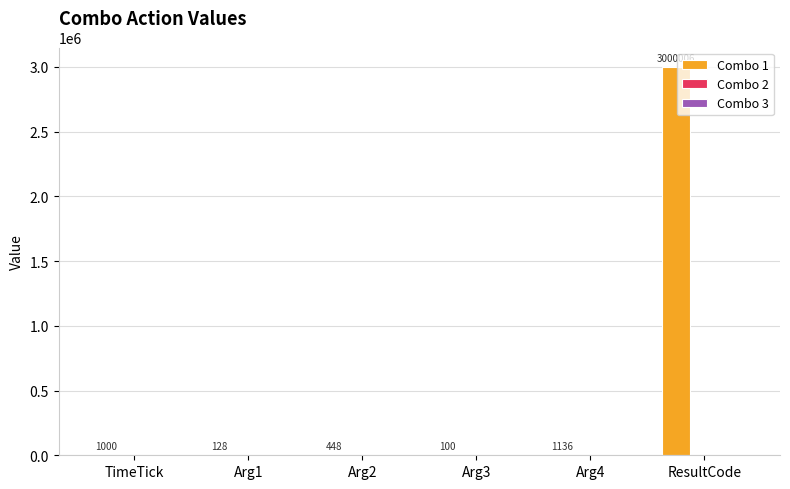

Which series has the largest total across all categories?

Combo 1